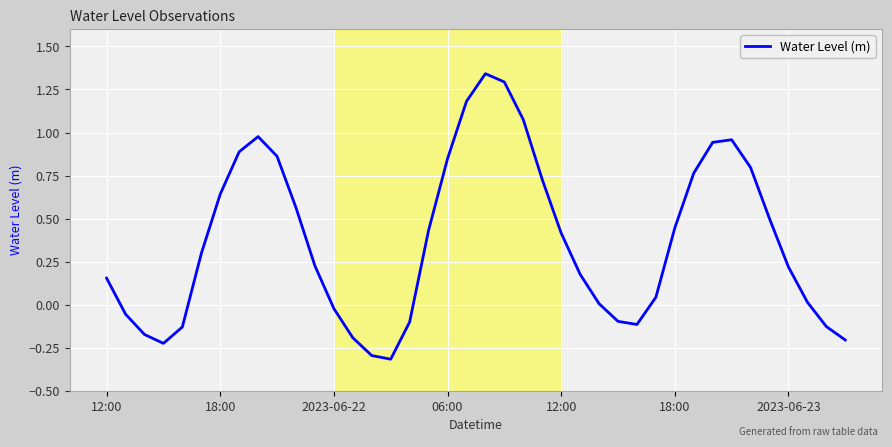

What is the difference between the maximum and minimum values?

1.7